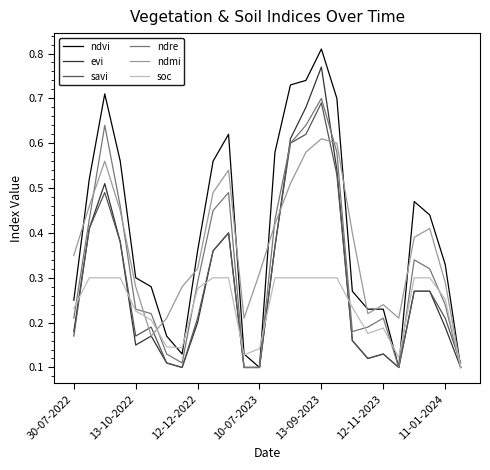

At which category does the chart reach its peak across all series?

13-09-2023